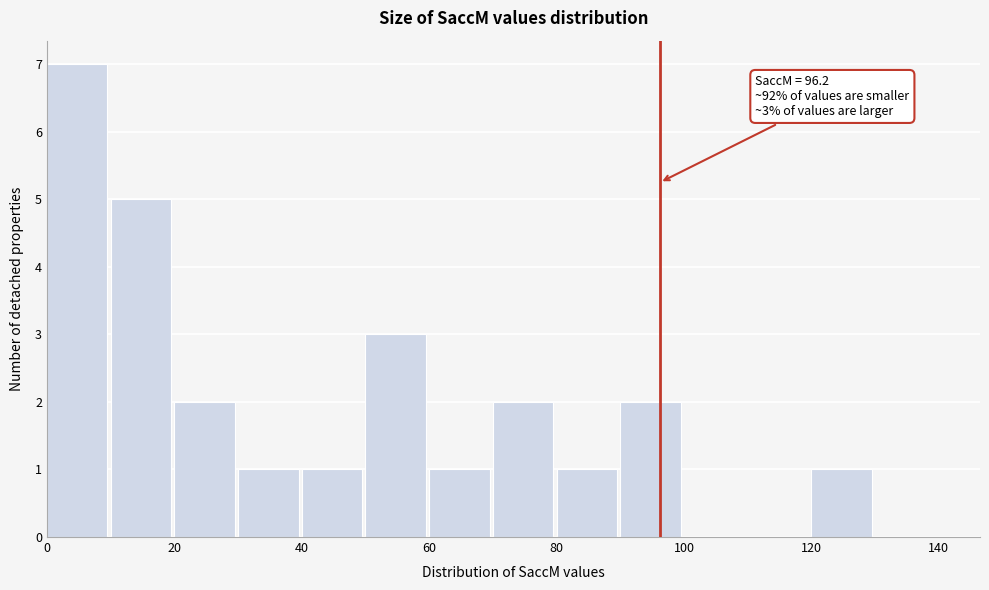

Over which range of the x-axis is the bar tallest?

0 to 10